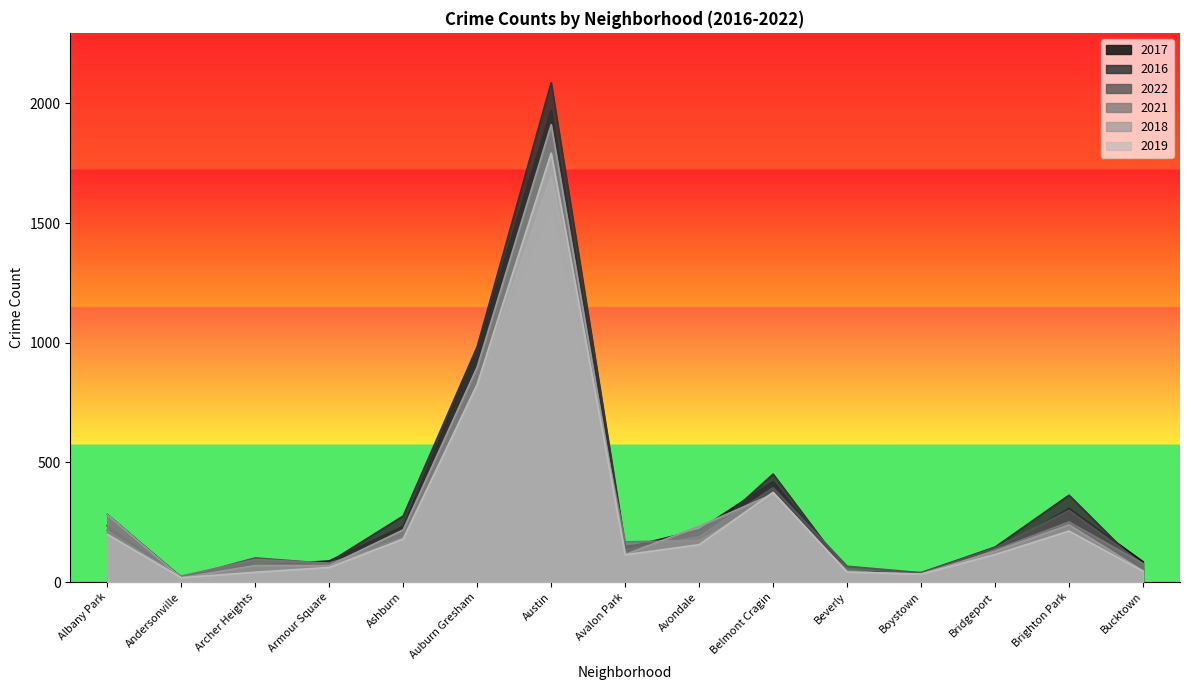

What is the sum of the 2021 values at Auburn Gresham and Belmont Cragin?

1157